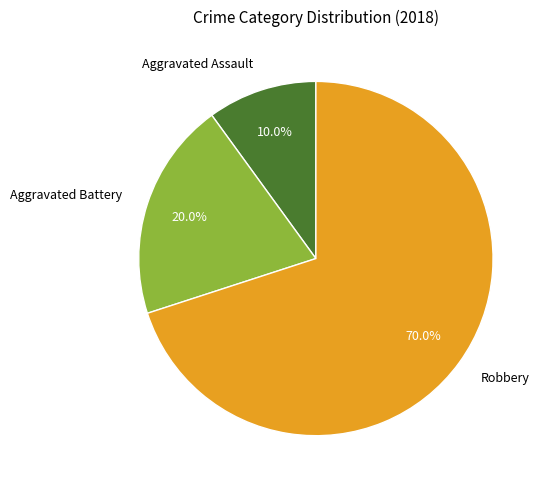

True or false: Aggravated Assault accounts for 10% of the total.

True